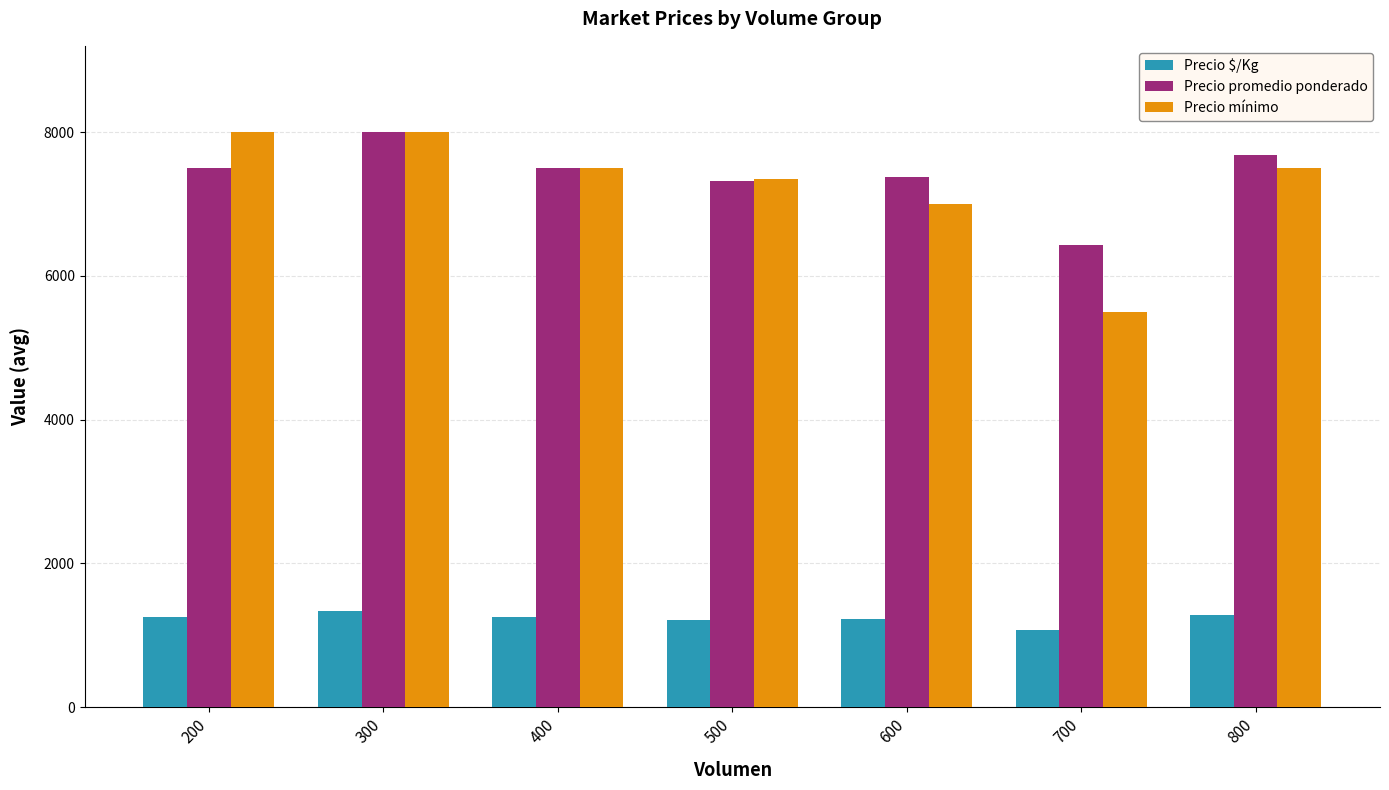

Which series has the largest range (max minus min)?

Precio mínimo